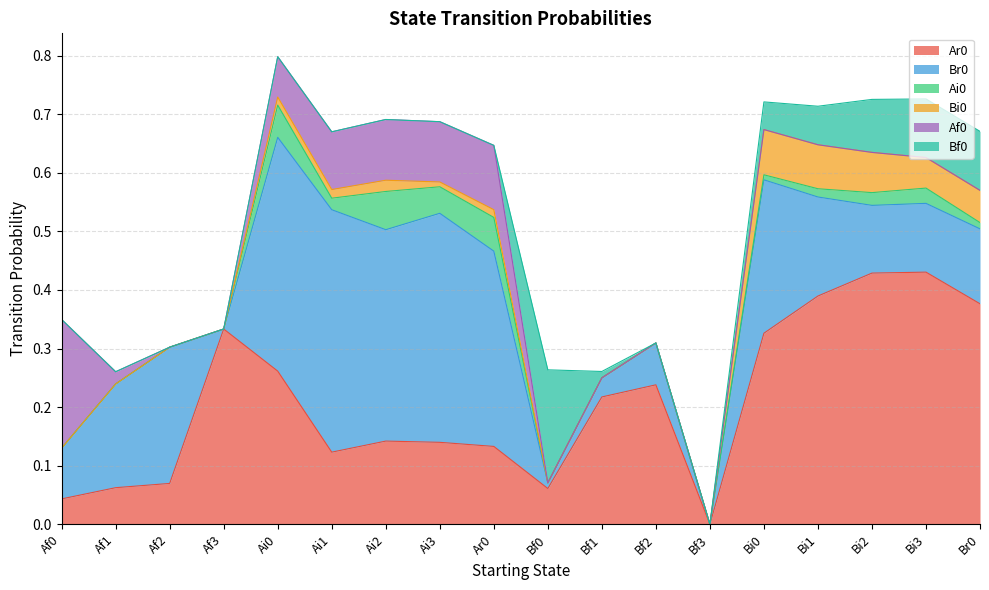

True or false: Bf0 has a value of 0.1 at Ai2.

False